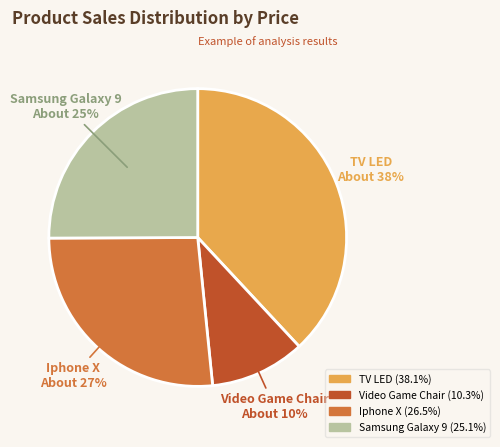

Is it true that Video Game Chair is 24% of the pie?

False